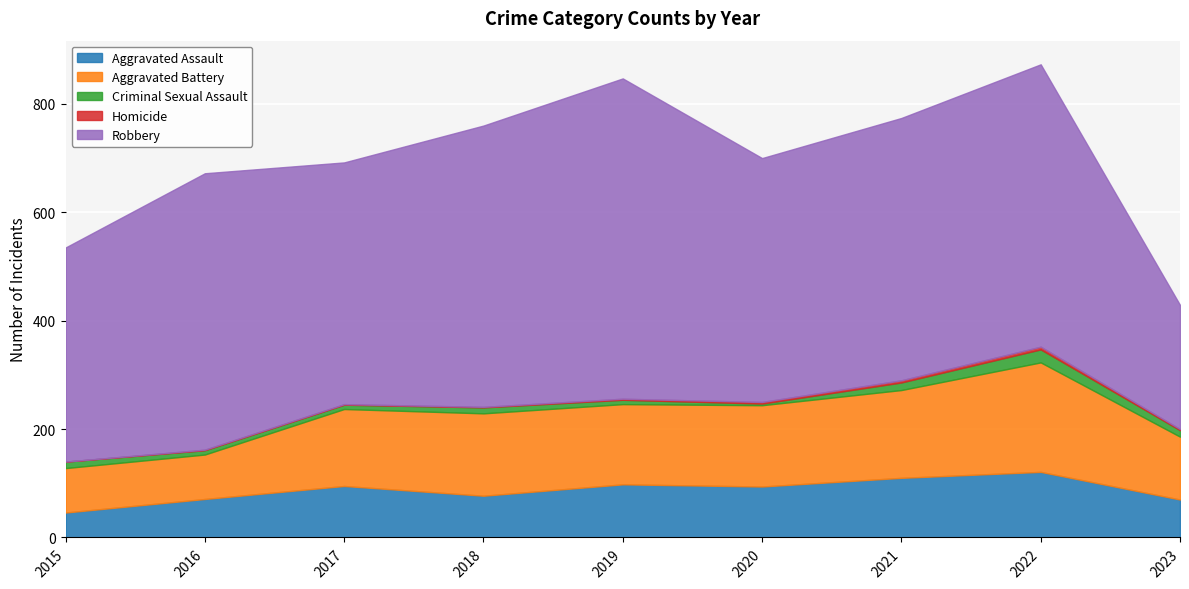

How many lines are shown in the chart?

5